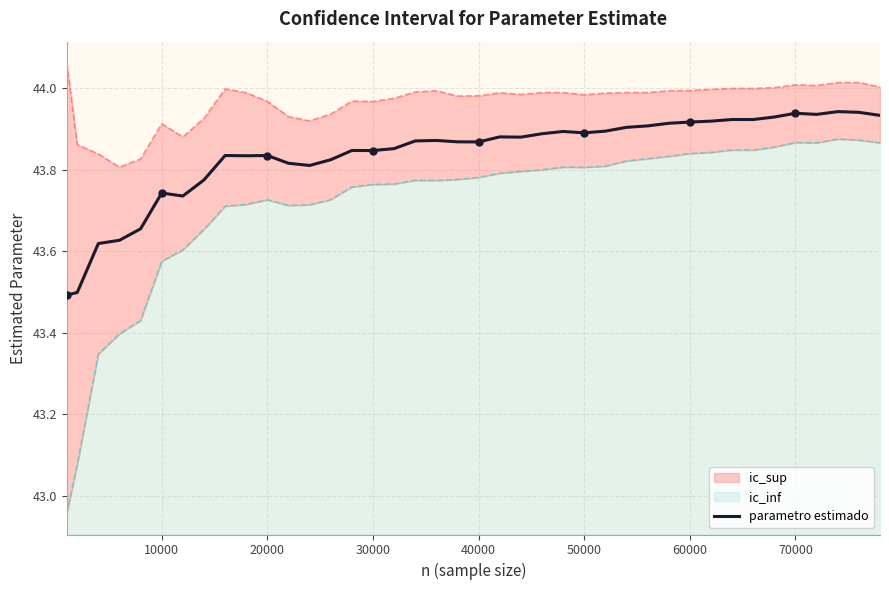

What is the change in value from 20000 to 30?

+0.3